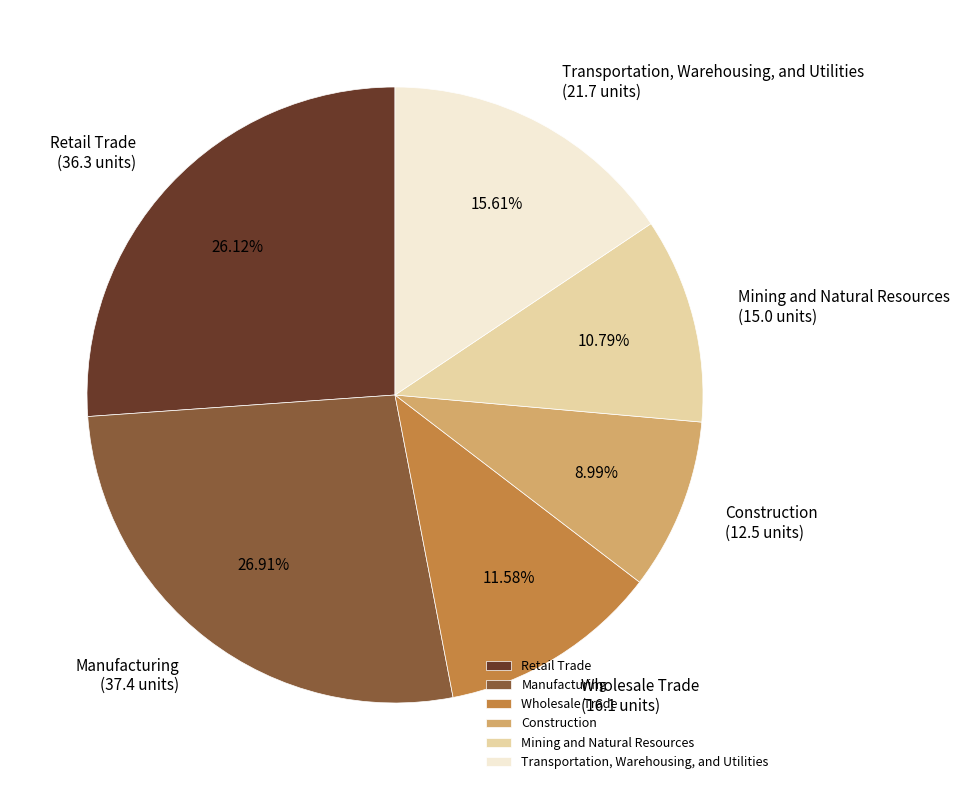

True or false: Construction accounts for 9% of the total.

True